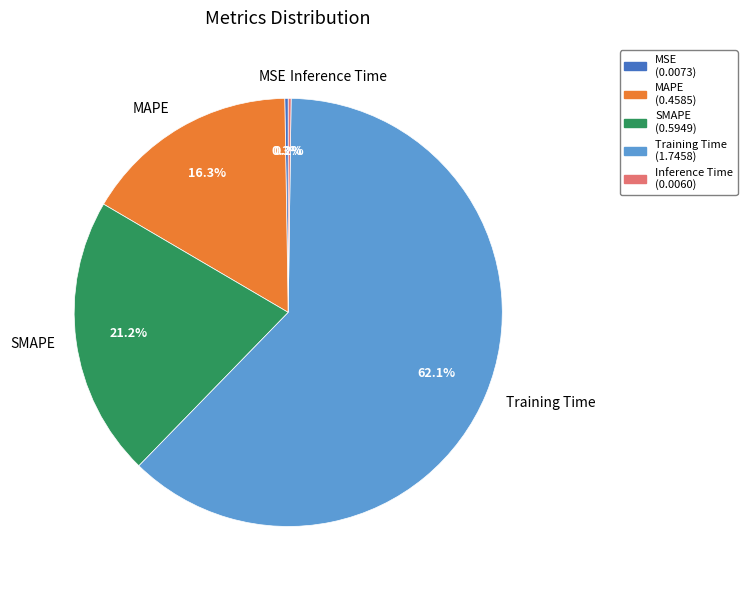

Which category accounts for the majority?

Training Time